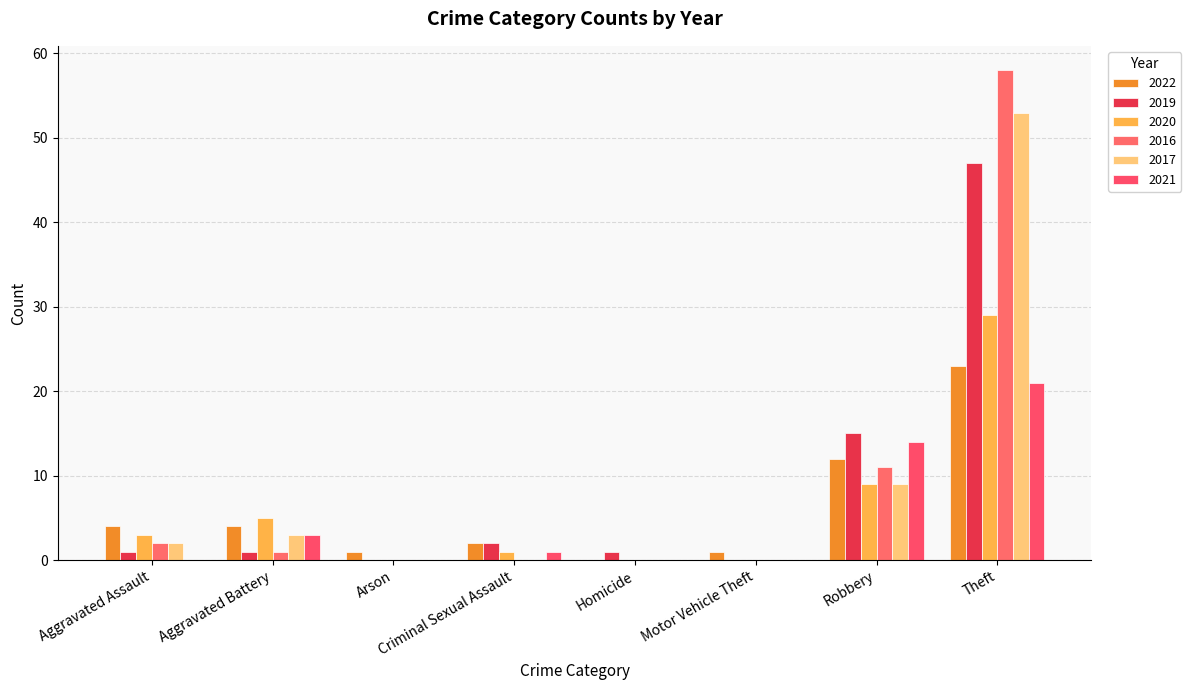

True or false: 2021 has a value of -11 at Aggravated Assault.

False